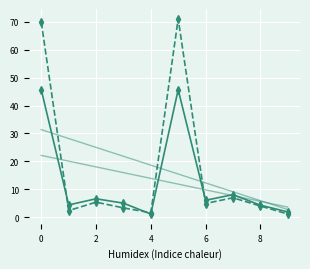

What is the greatest value displayed?

71.1